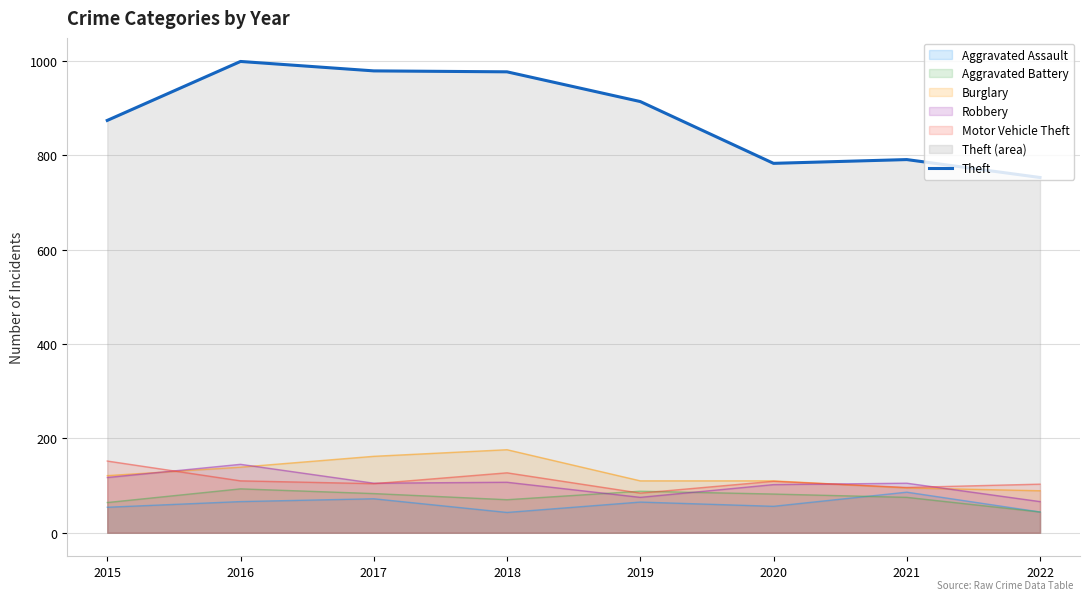

What is the minimum value shown in the chart?

43